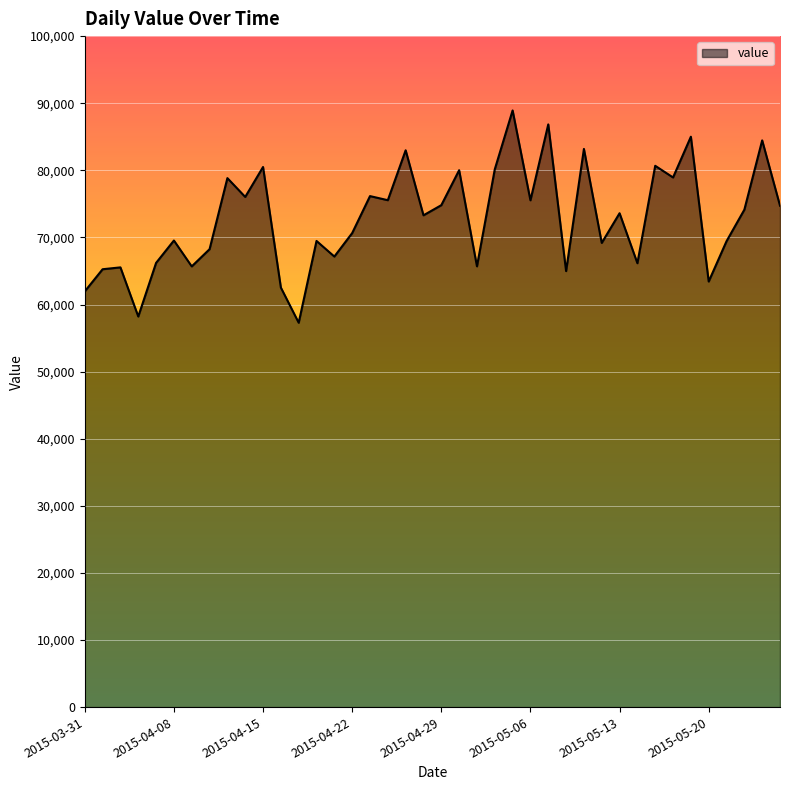

What is the difference between the maximum and minimum values?

31639